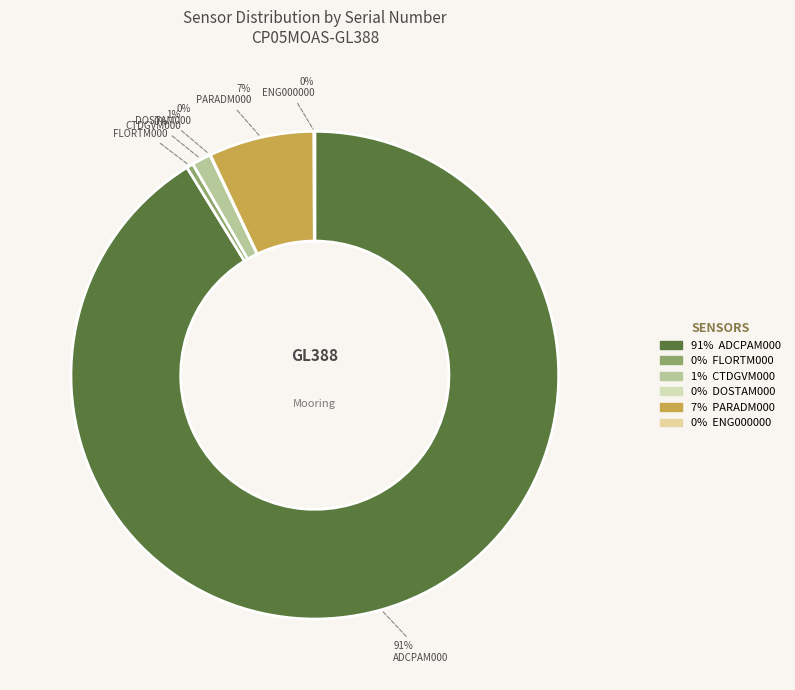

How many segments does this pie chart have?

6